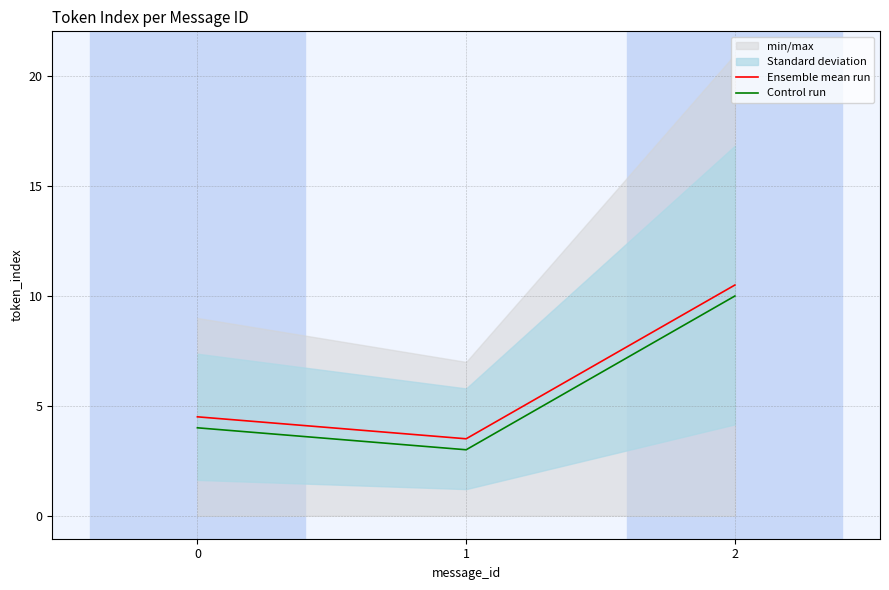

At how many categories does at least one series exceed 8?

1